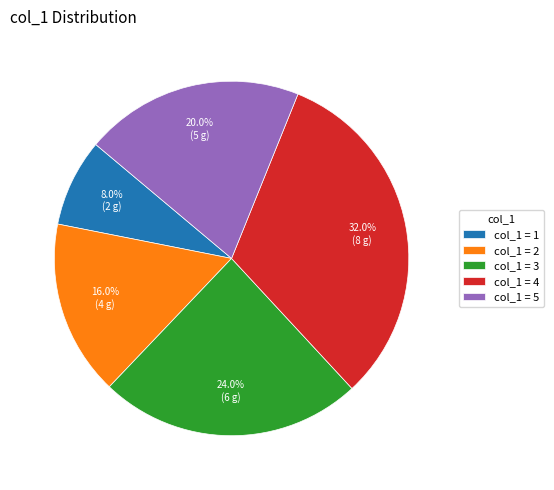

Combined, do col_1 = 3 and col_1 = 2 account for over 50%?

No